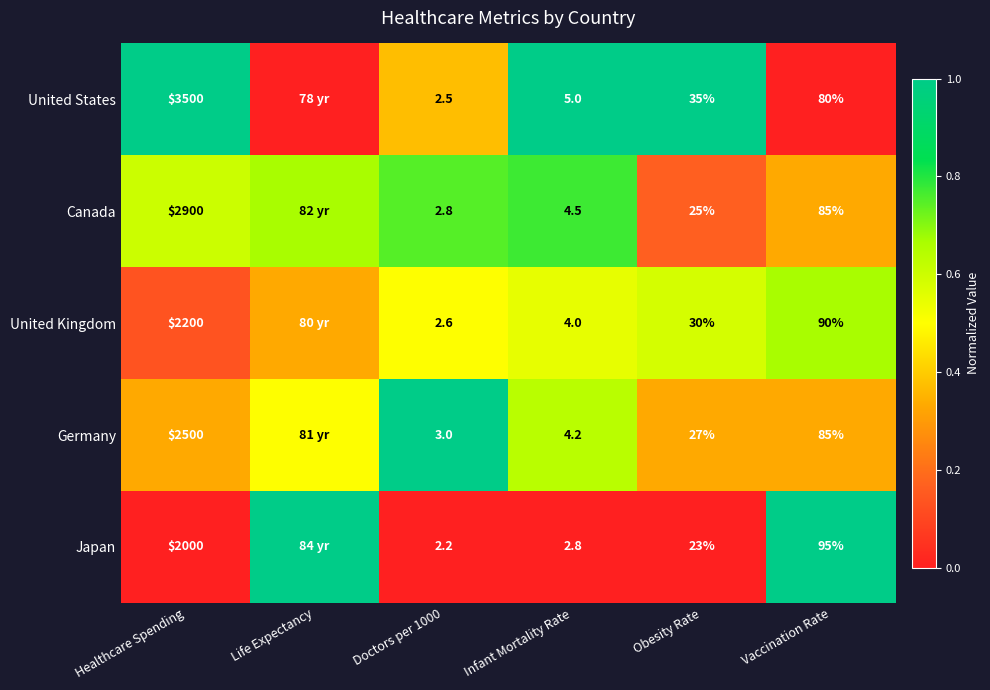

The Canada series shows 0.8 at Healthcare Spending. True or false?

False